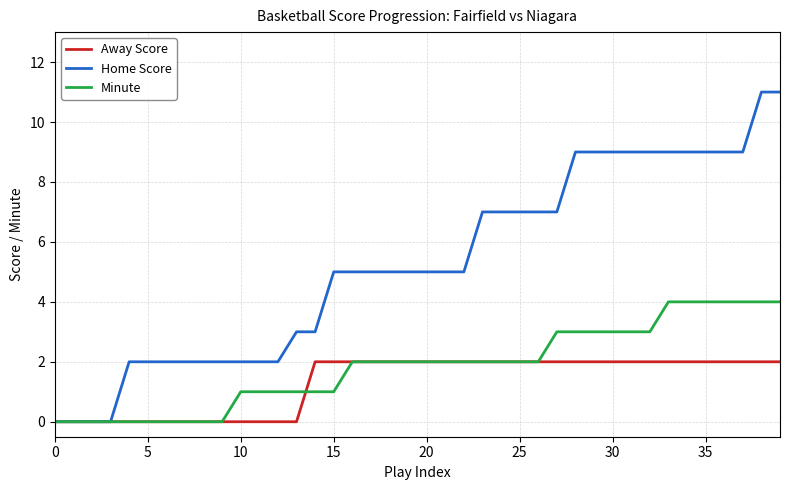

How many lines are shown in the chart?

3